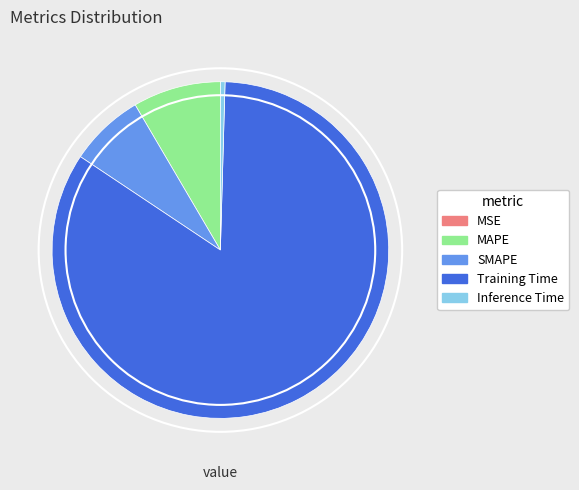

Which has a higher value, MAPE or Training Time?

Training Time